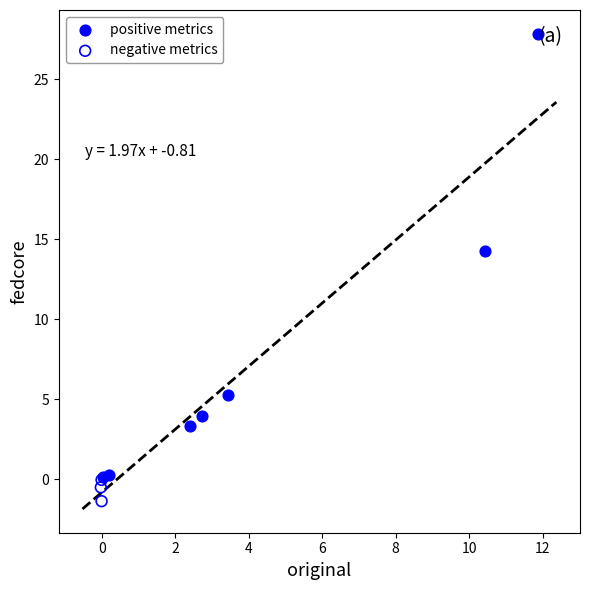

Which series contains the highest Y value?

positive metrics